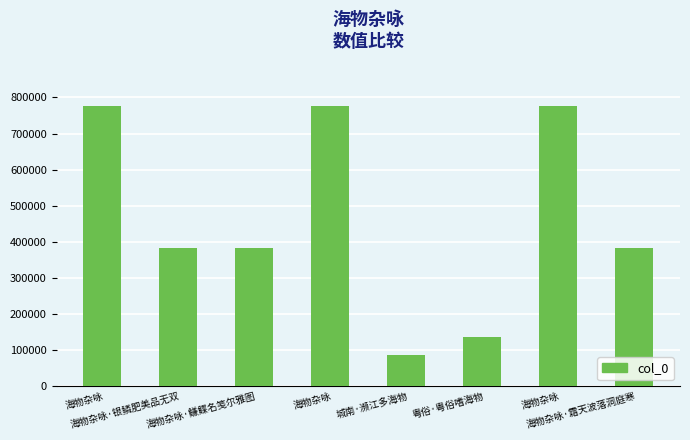

Which label corresponds to the largest value in the chart?

海物杂咏